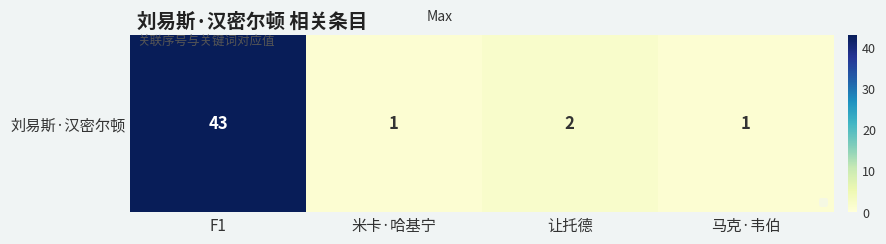

What is the difference between the values at F1 and 米卡·哈基宁?

42